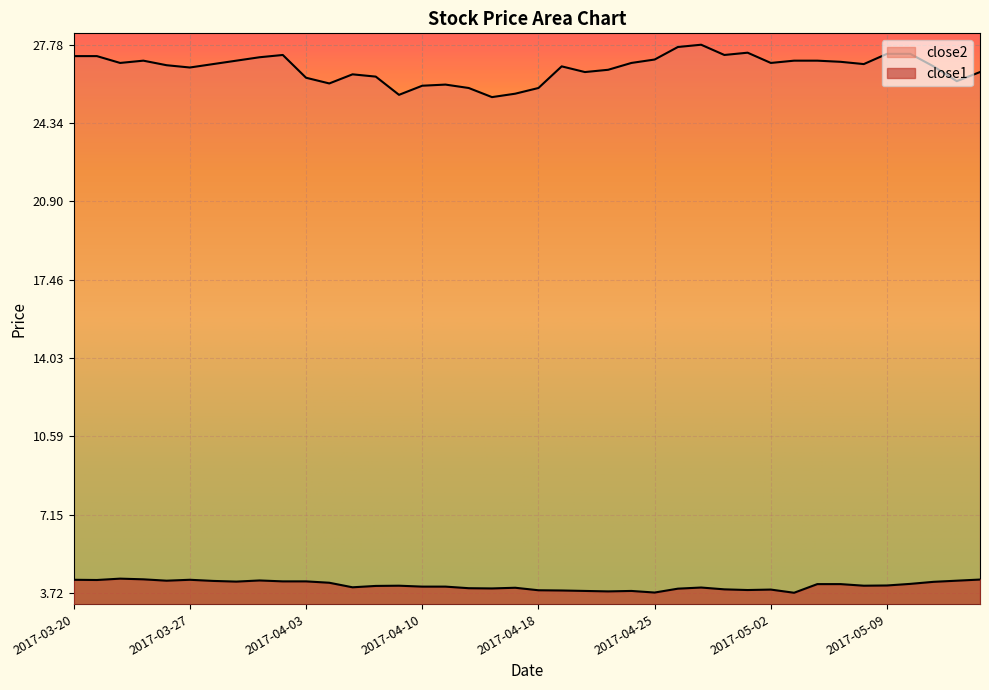

Reading left to right, extract all data points from this chart.

close1: 4.3	4.3	4.3	4.3	4.2	4.3	4.2	4.2	4.3	4.2	4.2	4.2	4.0	4.0	4.0	4.0	4.0	3.9	3.9	3.9	3.8	3.8	3.8	3.8	3.8	3.7	3.9	3.9	3.9	3.8	3.9	3.7	4.1	4.1	4.0	4.0	4.1	4.2	4.2	4.3
close2: 27.3	27.3	27.0	27.1	26.9	26.8	26.9	27.1	27.2	27.3	26.3	26.1	26.5	26.4	25.6	26.0	26.0	25.9	25.5	25.6	25.9	26.8	26.6	26.7	27.0	27.1	27.7	27.8	27.3	27.4	27.0	27.1	27.1	27.0	26.9	27.4	27.4	26.8	26.2	26.6